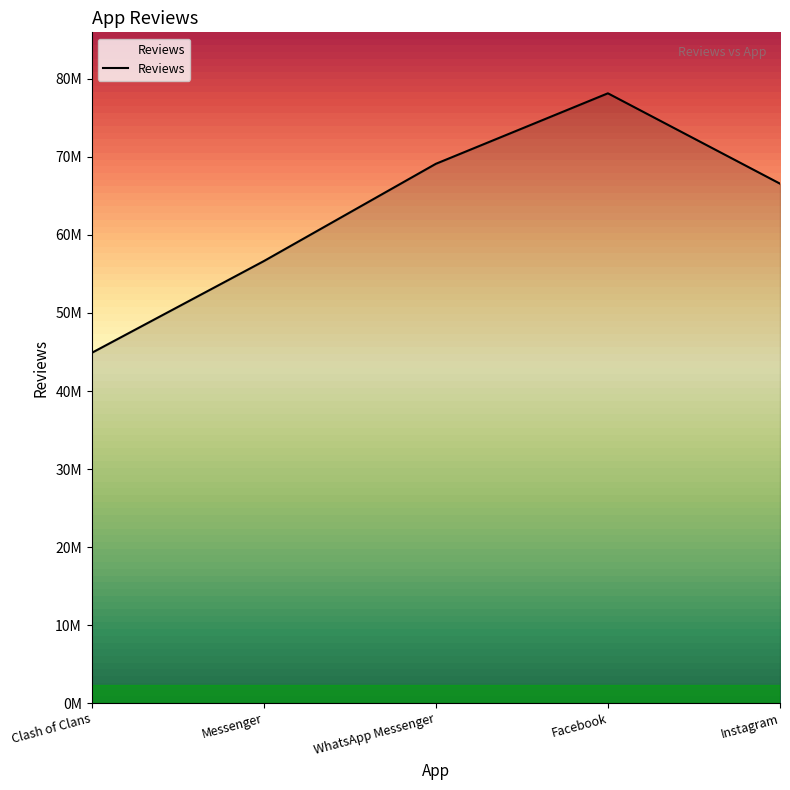

Is this an area chart (filled region under the line)?

Yes